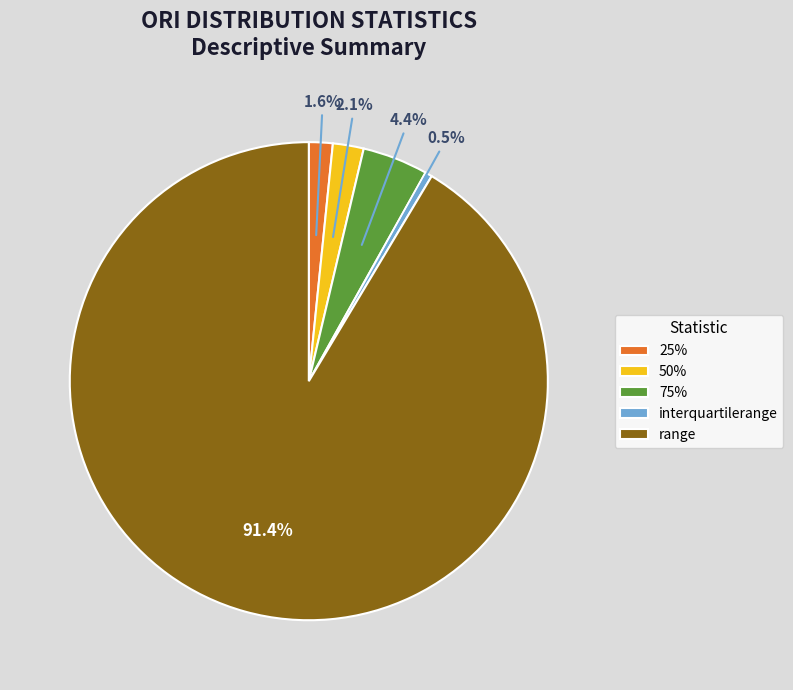

Approximately how many times larger is the value at 50% compared to 25%?

1.3